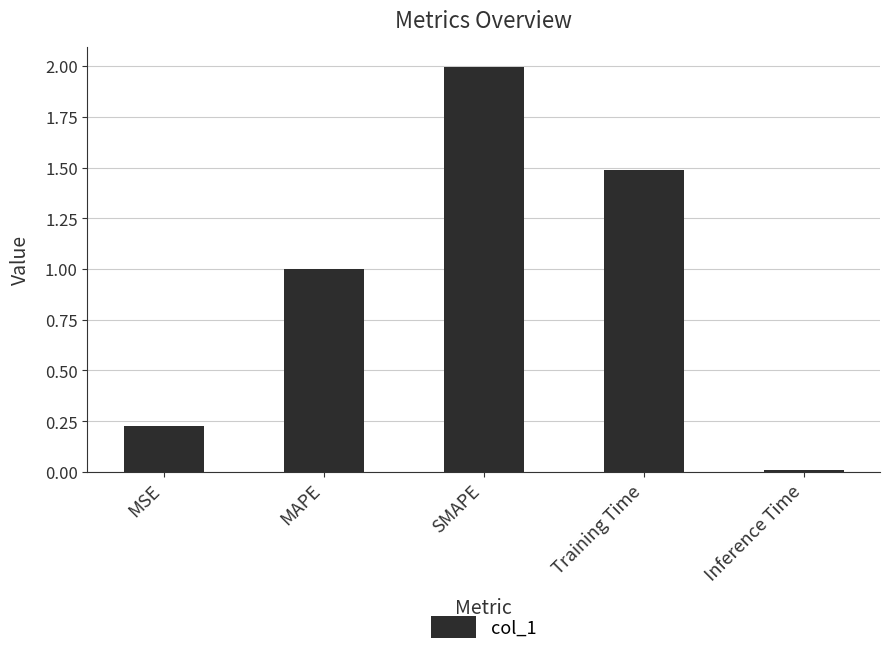

What is the value of the 3rd bar from the left?

2.0